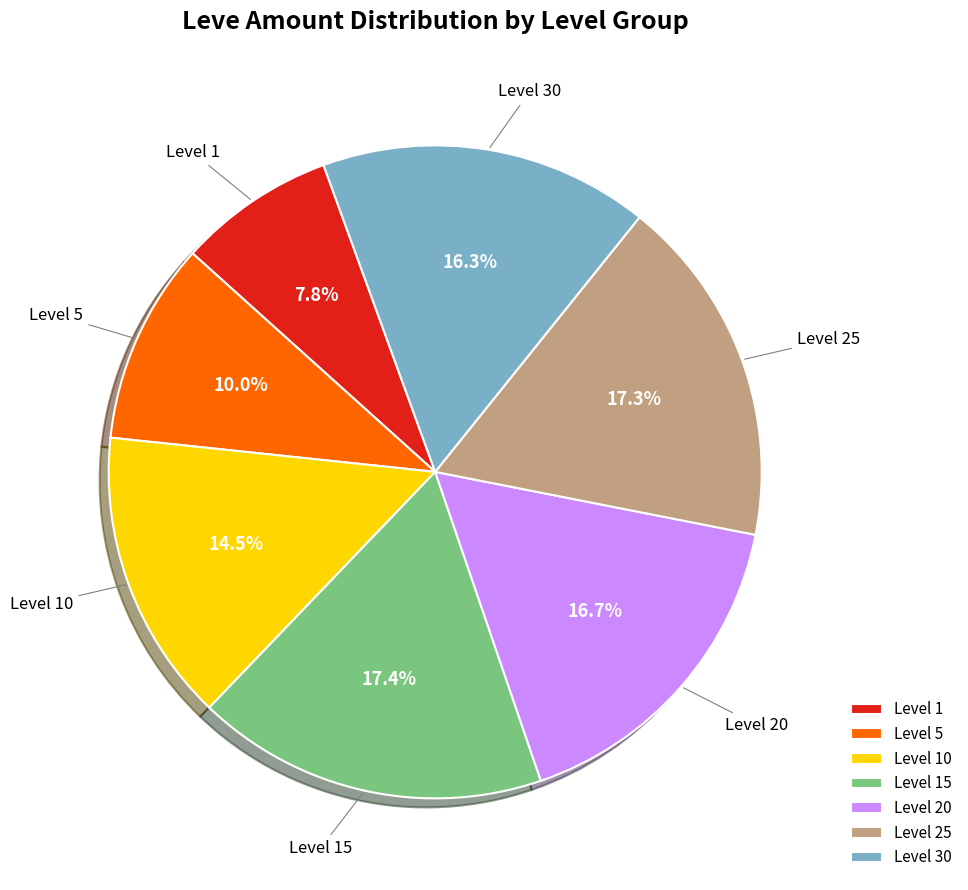

Combined, do Level 10 and Level 1 account for over 50%?

No